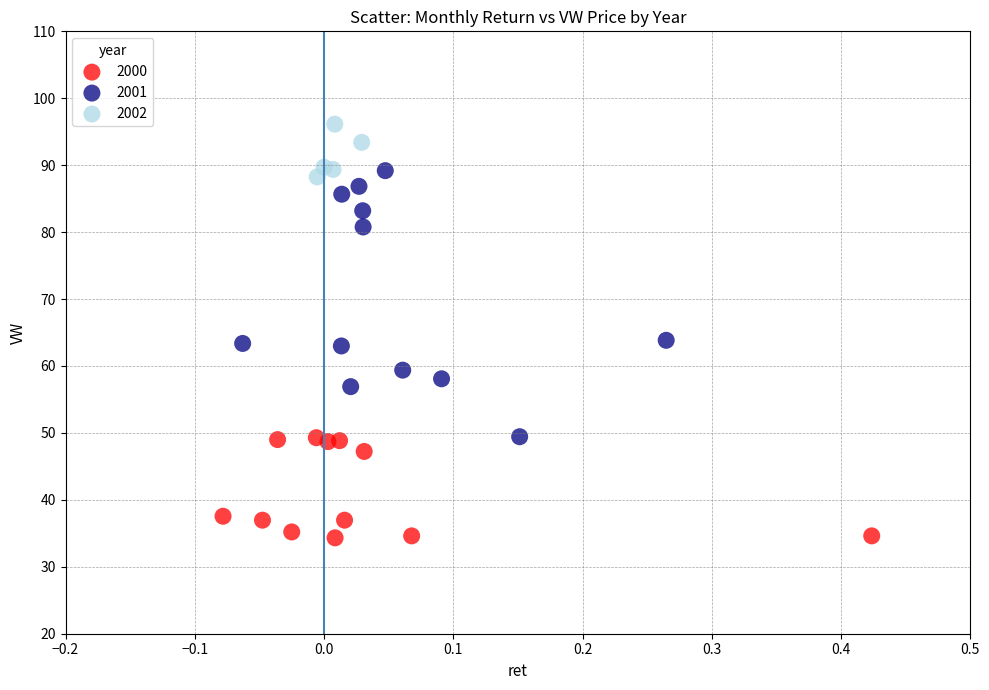

Which series reaches the maximum Y coordinate?

2002